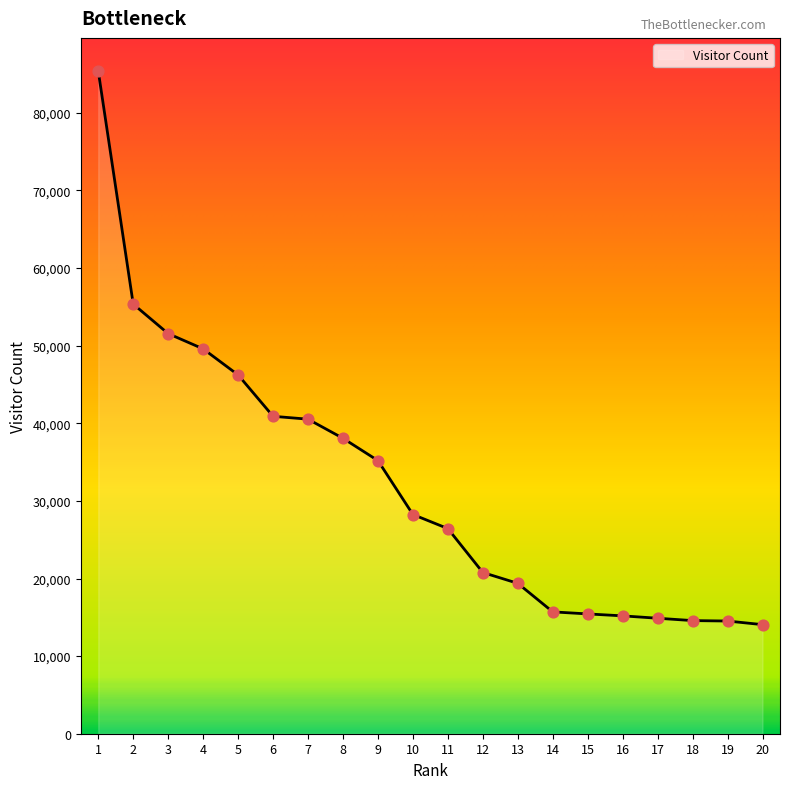

Approximately how many times larger is the value at 2 compared to 8?

1.5